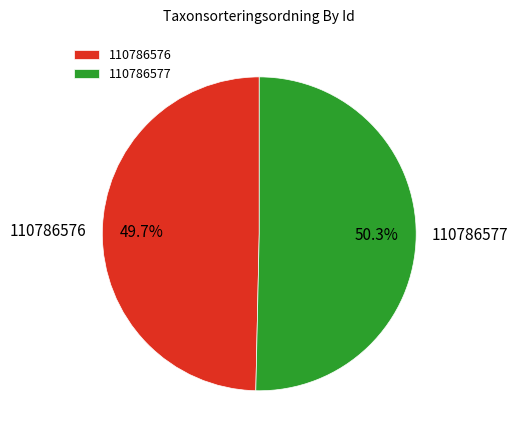

What is the largest slice in the pie chart?

110786577